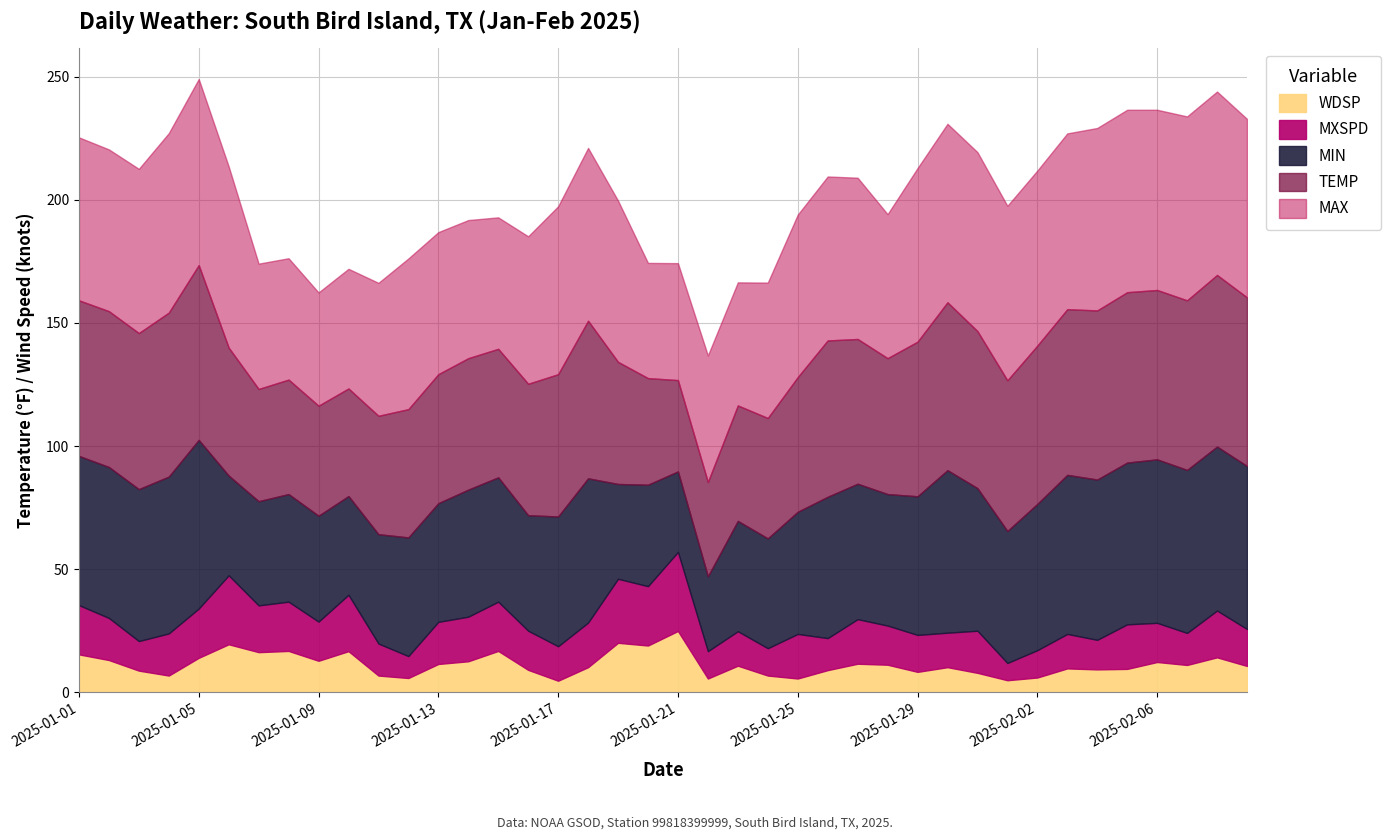

What is the sum of all MIN values?

2128.1